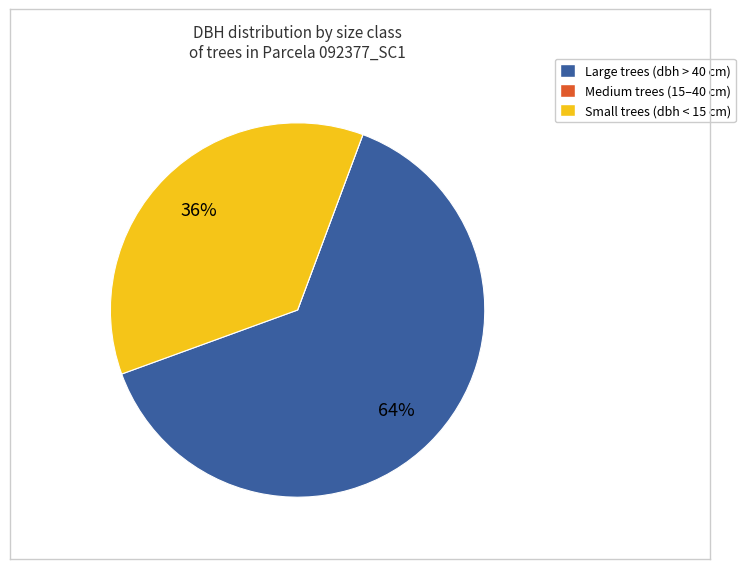

Is there any slice that represents more than half of the pie?

Yes